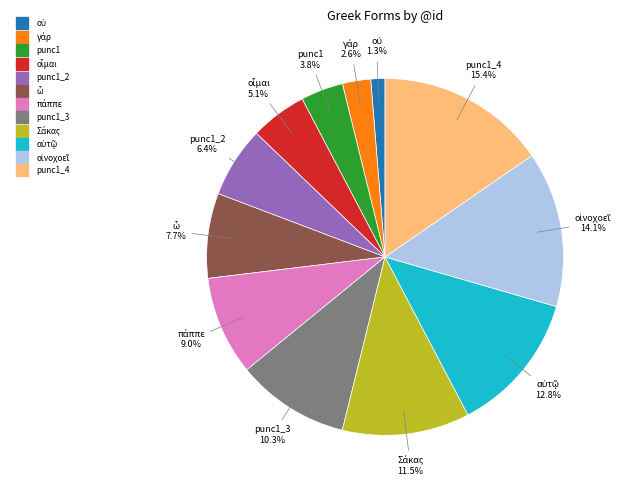

Does any single category account for the majority?

No